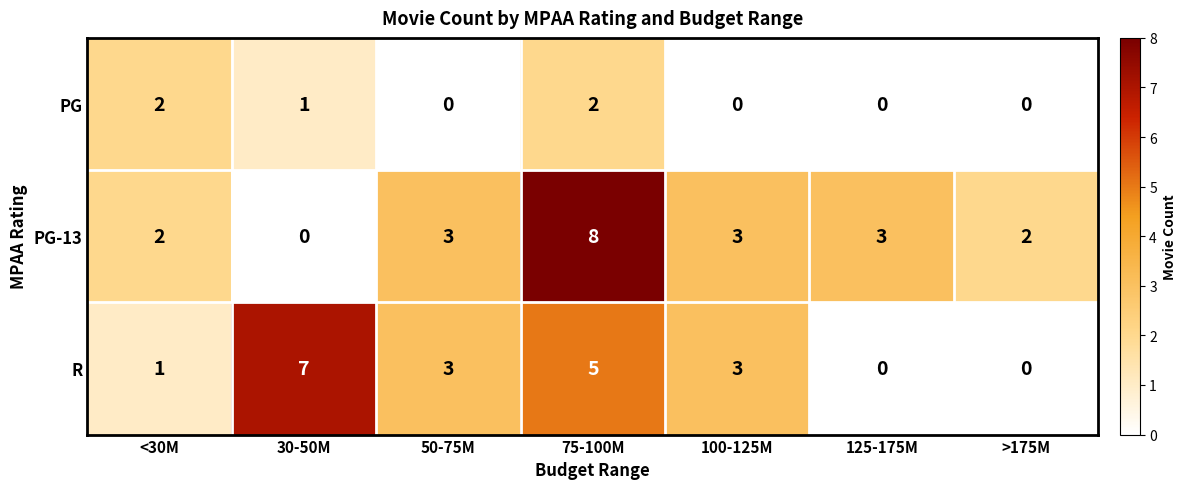

Reading right to left, transcribe all the data shown in this chart.

PG: >175M=0	125-175M=0	100-125M=0	75-100M=2	50-75M=0	30-50M=1	<30M=2
PG-13: >175M=2	125-175M=3	100-125M=3	75-100M=8	50-75M=3	30-50M=0	<30M=2
R: >175M=0	125-175M=0	100-125M=3	75-100M=5	50-75M=3	30-50M=7	<30M=1